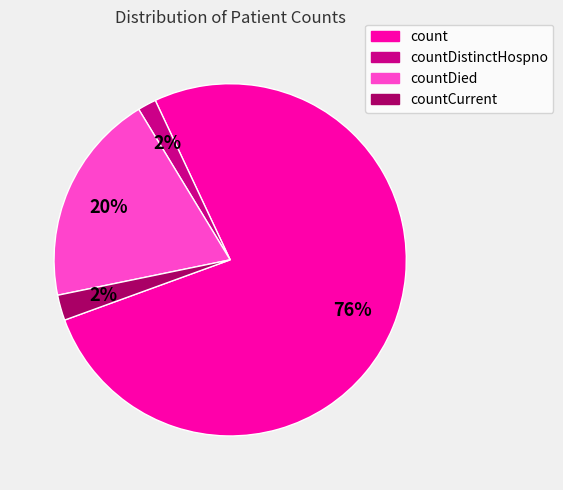

Does any single category account for the majority?

Yes